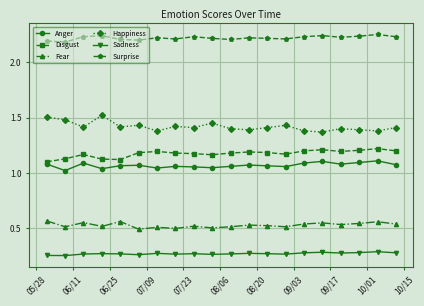

How many categories are shown in the chart?

20